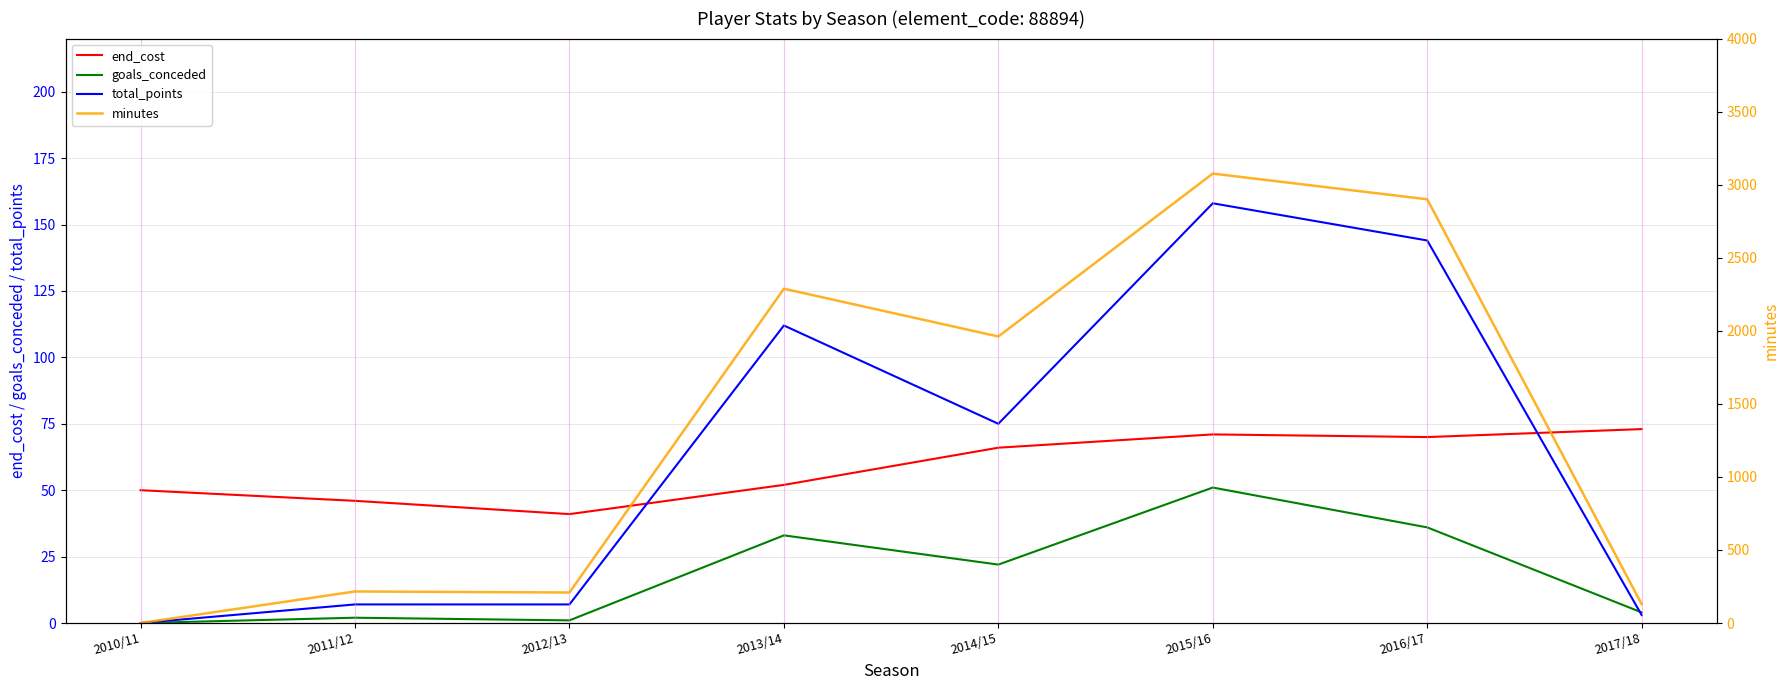

Reading left to right, transcribe all the data shown in this chart.

end_cost: 50	46	41	52	66	71	70	73
goals_conceded: 0	2	1	33	22	51	36	4
total_points: 0	7	7	112	75	158	144	3
minutes: 0	216	209	2288	1961	3076	2900	129